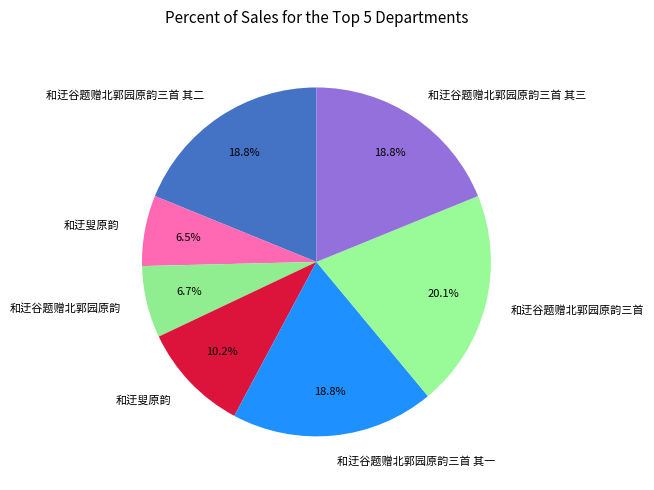

Rank the categories by value from highest to lowest.

和迂谷题赠北郭园原韵三首, 和迂谷题赠北郭园原韵三首 其三, 和迂谷题赠北郭园原韵三首 其二, 和迂谷题赠北郭园原韵三首 其一, 和迂叟原韵, 和迂谷题赠北郭园原韵, 和迂叟原韵